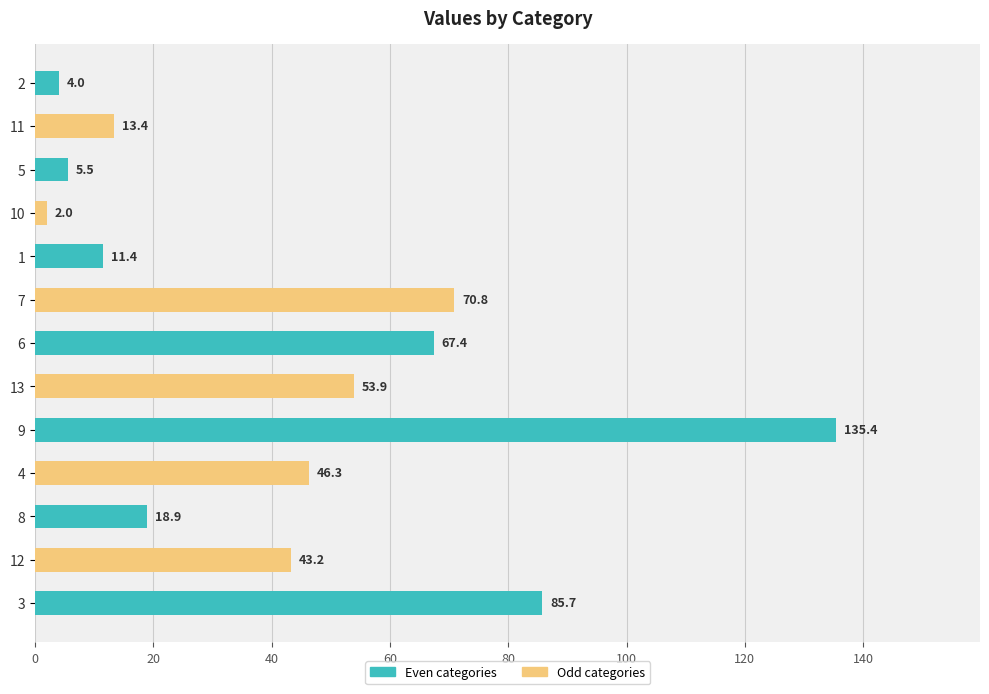

What is the label of the 12th bar from the bottom?

11